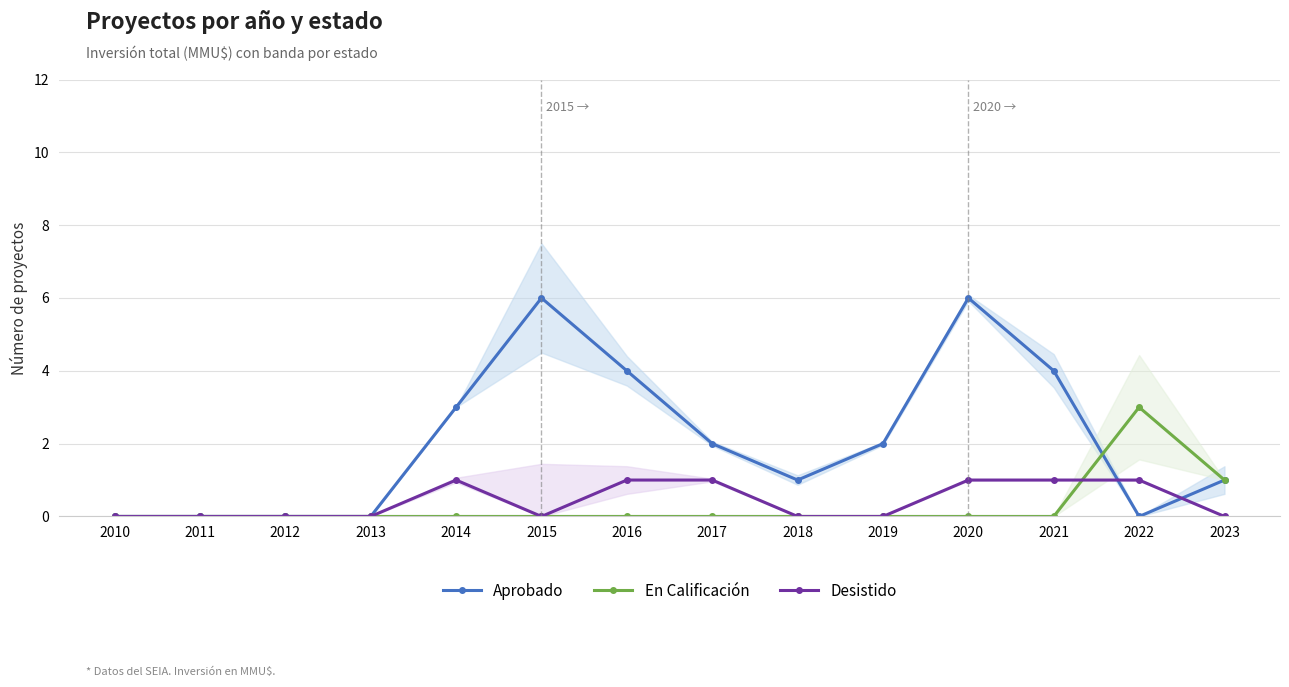

What are all the series names shown in the legend?

Aprobado, En Calificación, Desistido